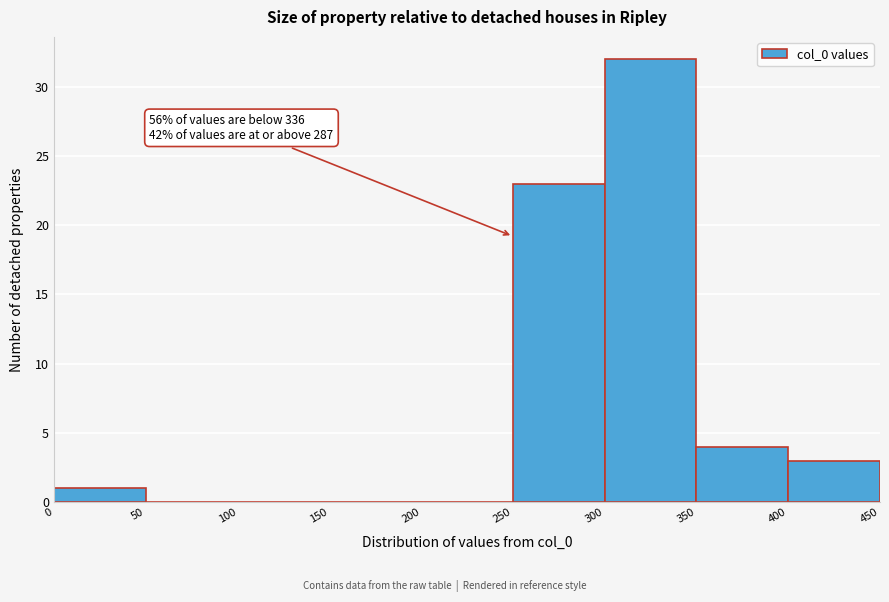

Over which range of the x-axis is the bar tallest?

300 to 350